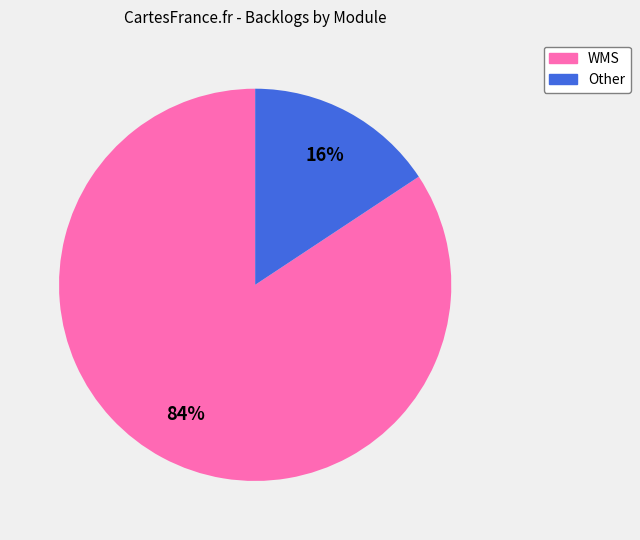

Which has a higher value, Other or WMS?

WMS